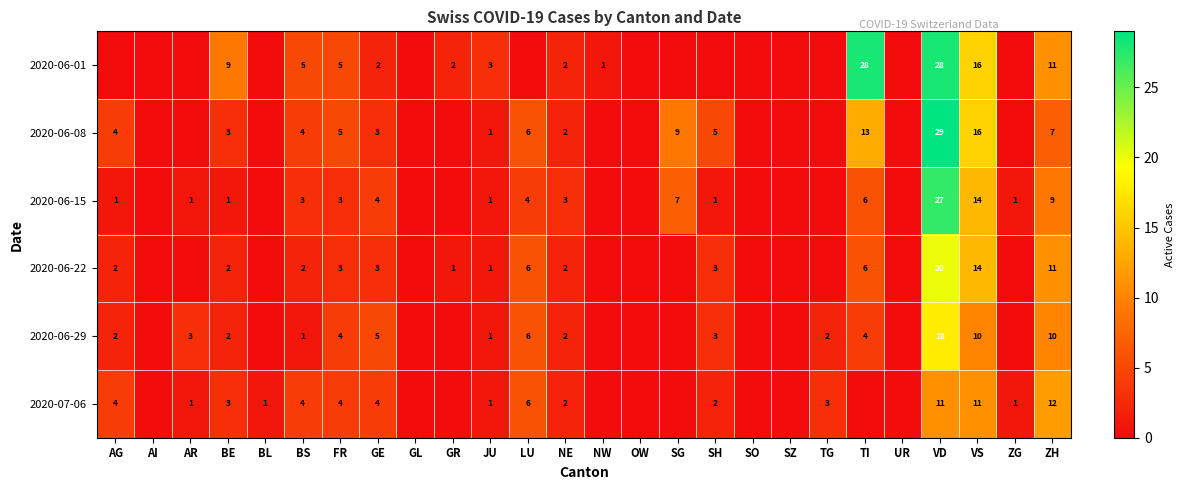

Is it true that 2020-07-06 equals 3 at BE?

True